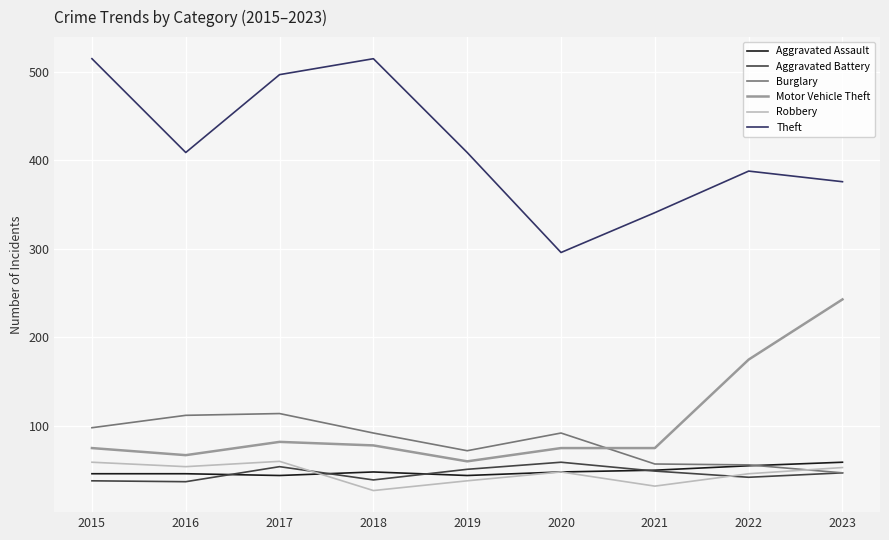

How many intersections are there between Aggravated Battery and Aggravated Assault?

4